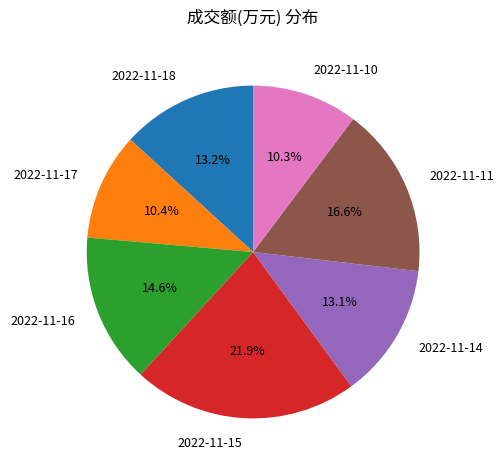

To the nearest percent, what is the difference between the 2022-11-14 and 2022-11-15 slice percentages?

9%